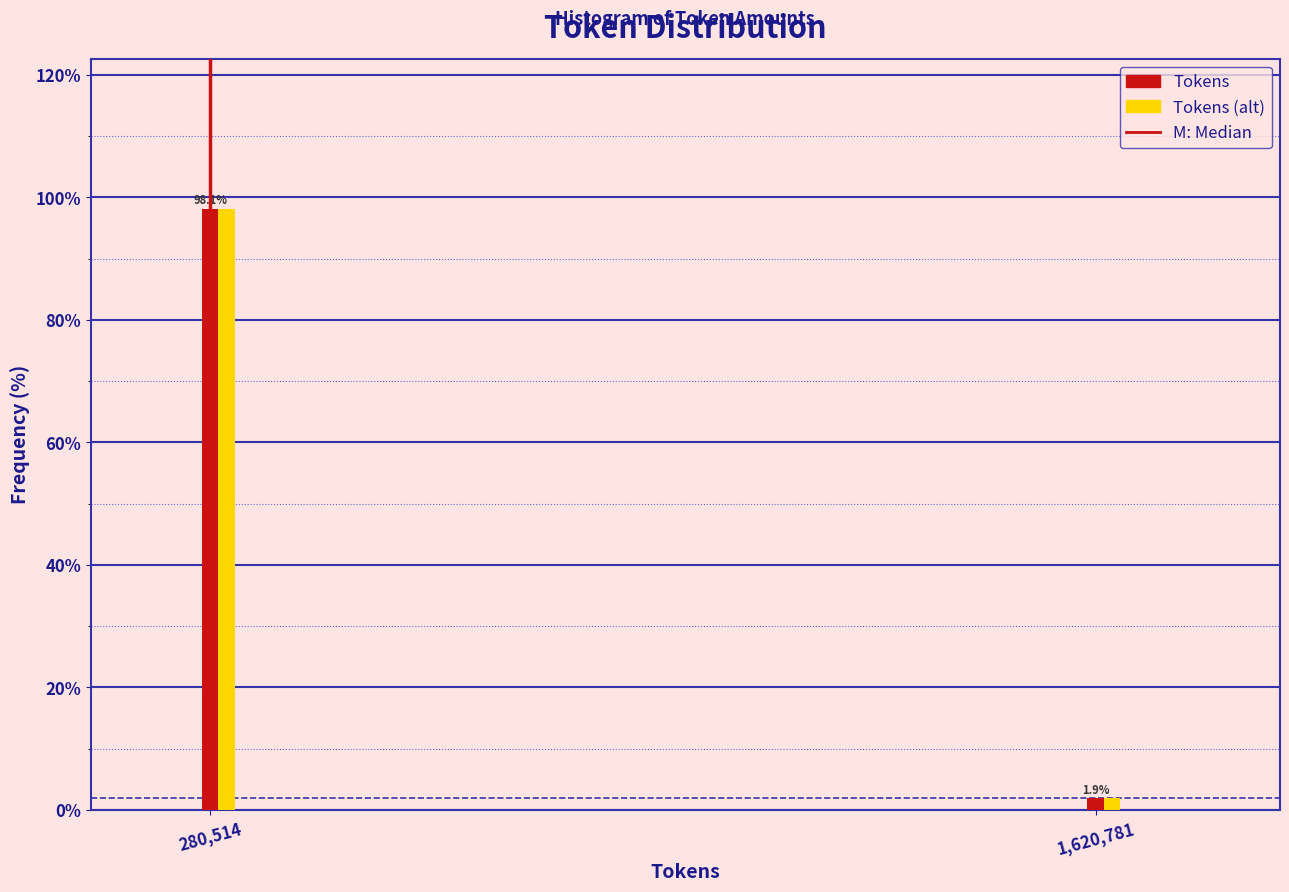

What value does the Tokens series have at 280,514?

98.1